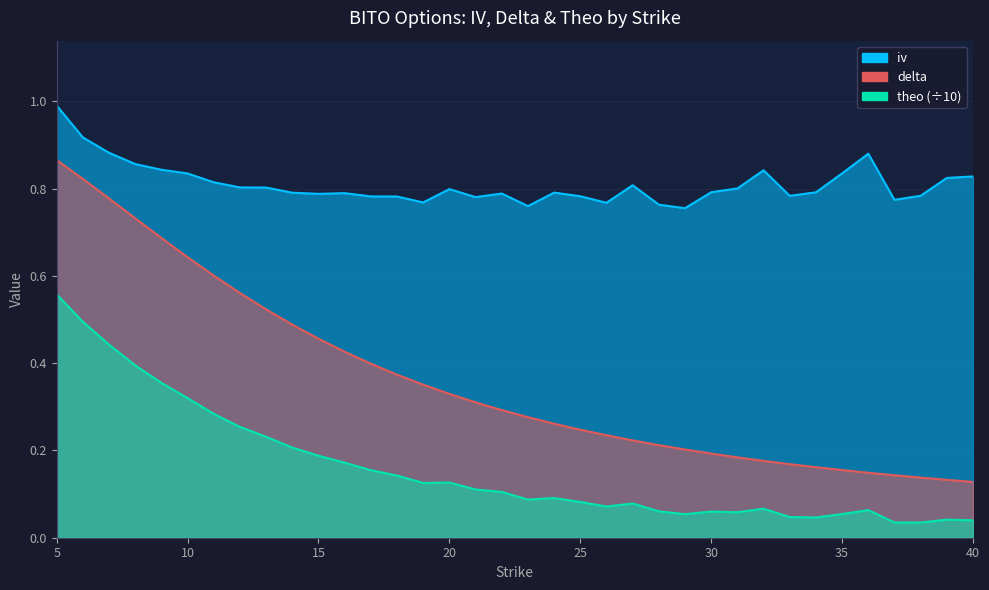

What is the value of the theo point at the 4th from the left?

0.4